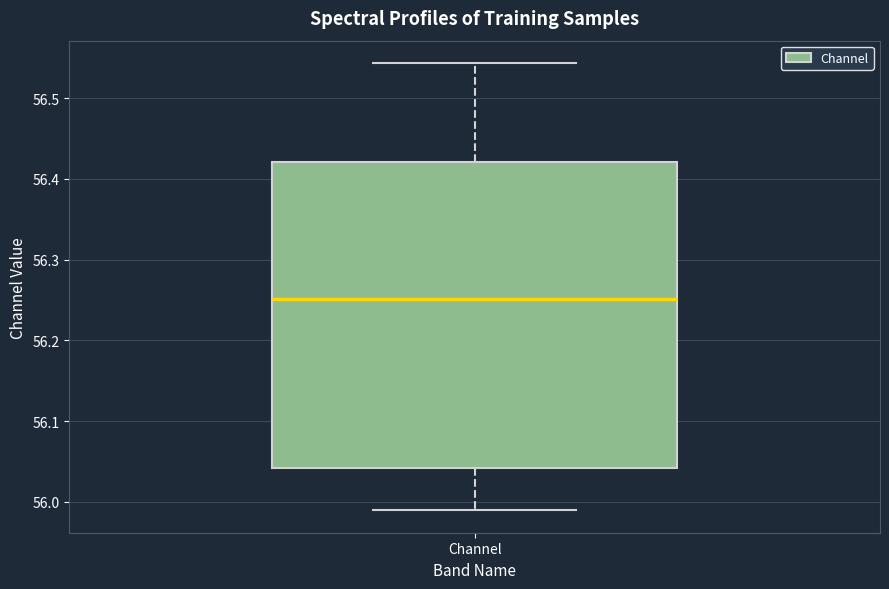

Read this box plot against the y-axis: the position of the median line, the range covered by the box, and the ends of both whiskers. The values are not printed on the chart, so give them approximately, as read against the axis.

median 56.25, box 56.04 to 56.42, whiskers 55.99 to 56.54